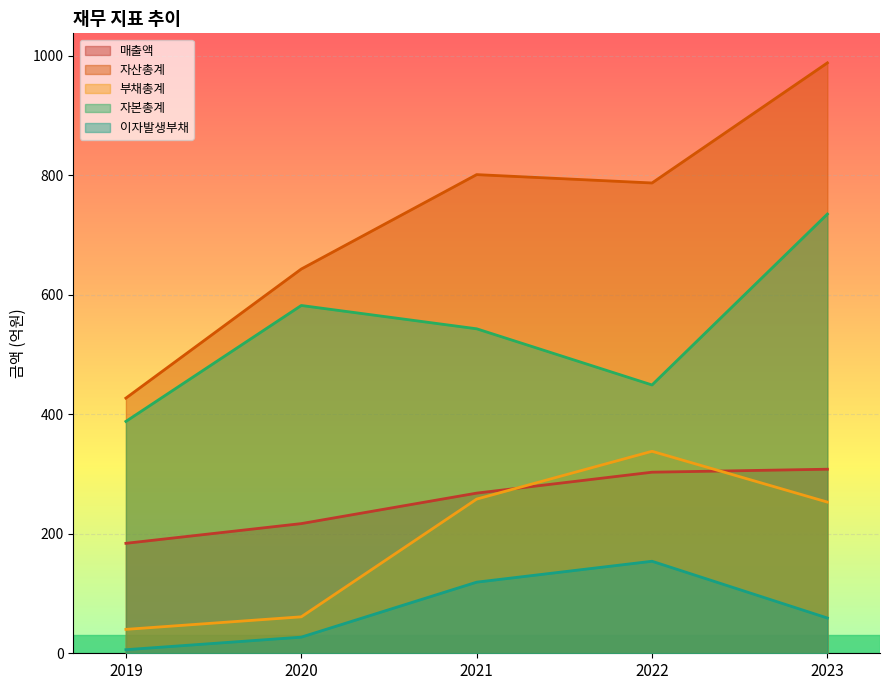

What is the difference between the second highest and second lowest values in the 자산총계 series?

158